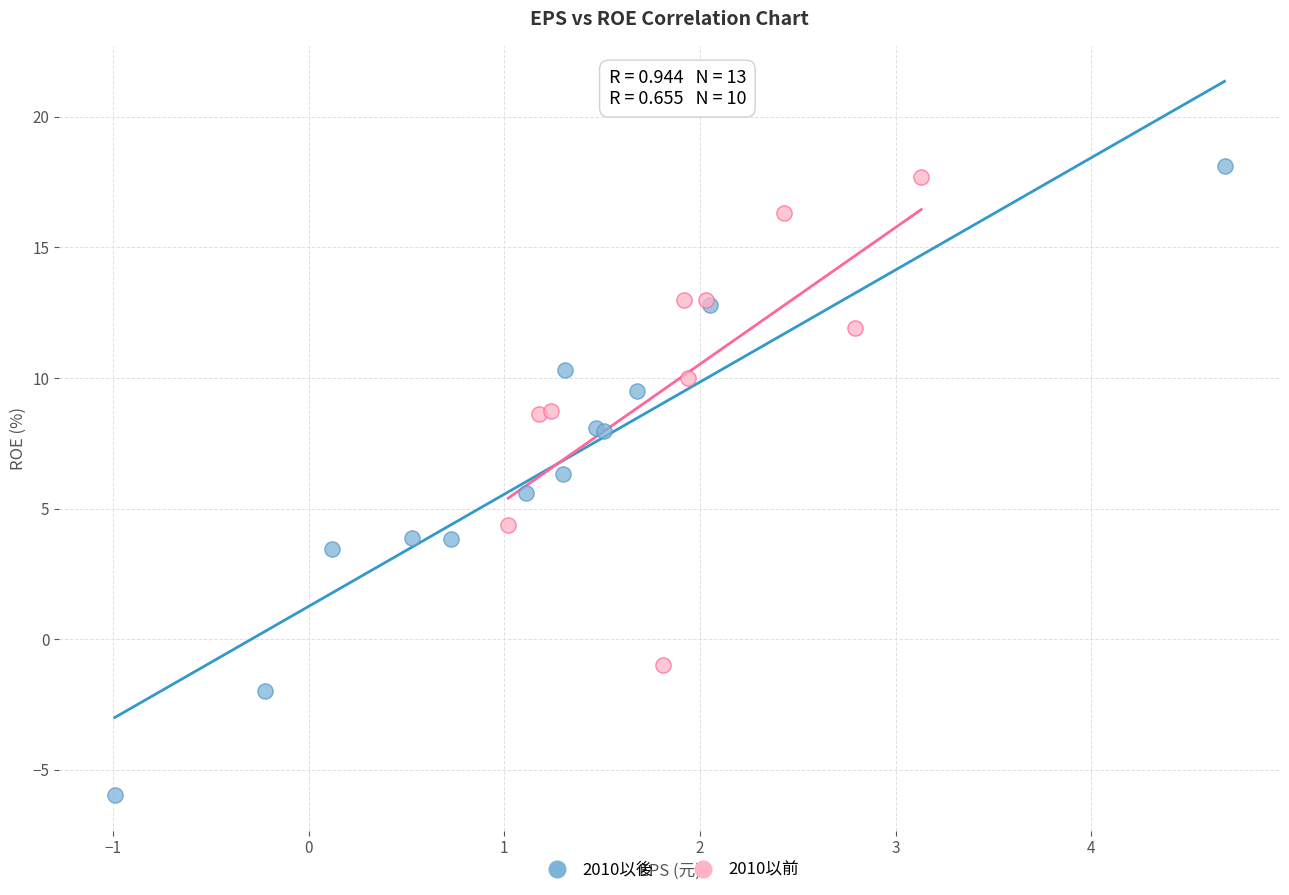

Which series reaches the minimum Y coordinate?

2010以後